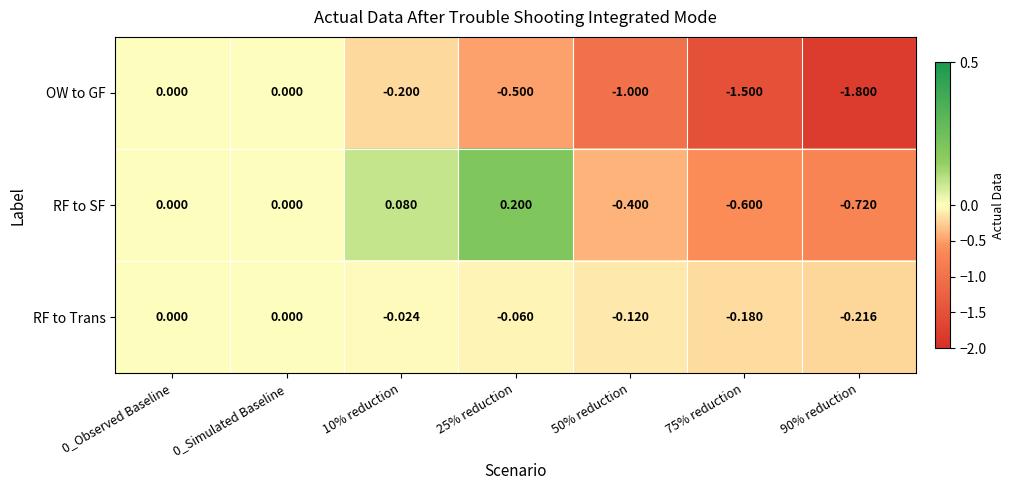

At 10% reduction, list the series in order from largest to smallest.

RF to SF, RF to Trans, OW to GF